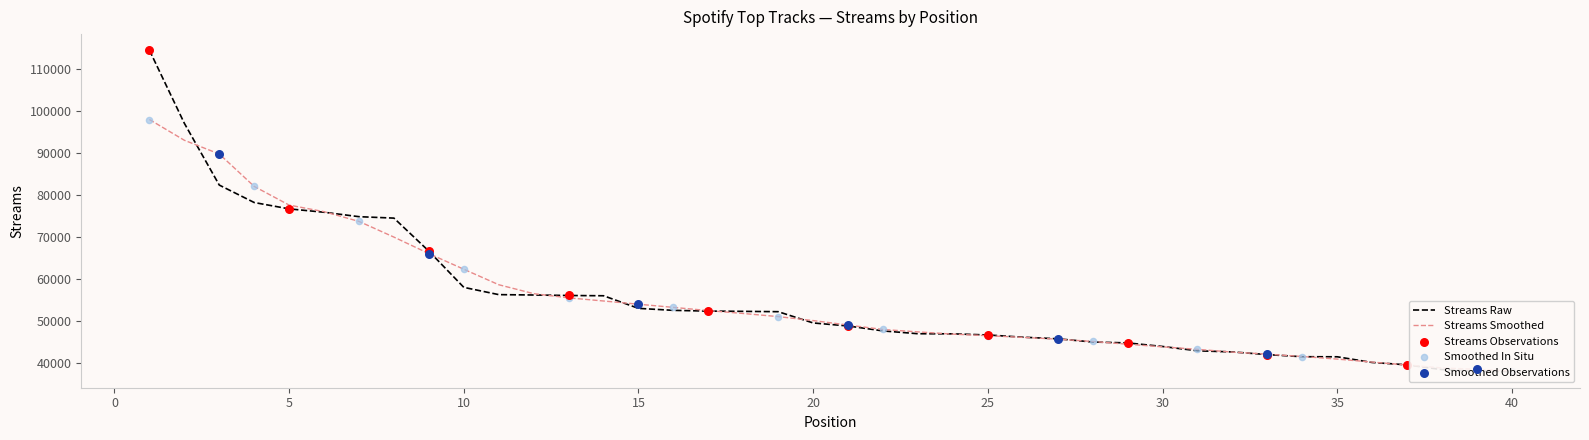

Approximately how many times larger is the value at 27 compared to 16?

0.9